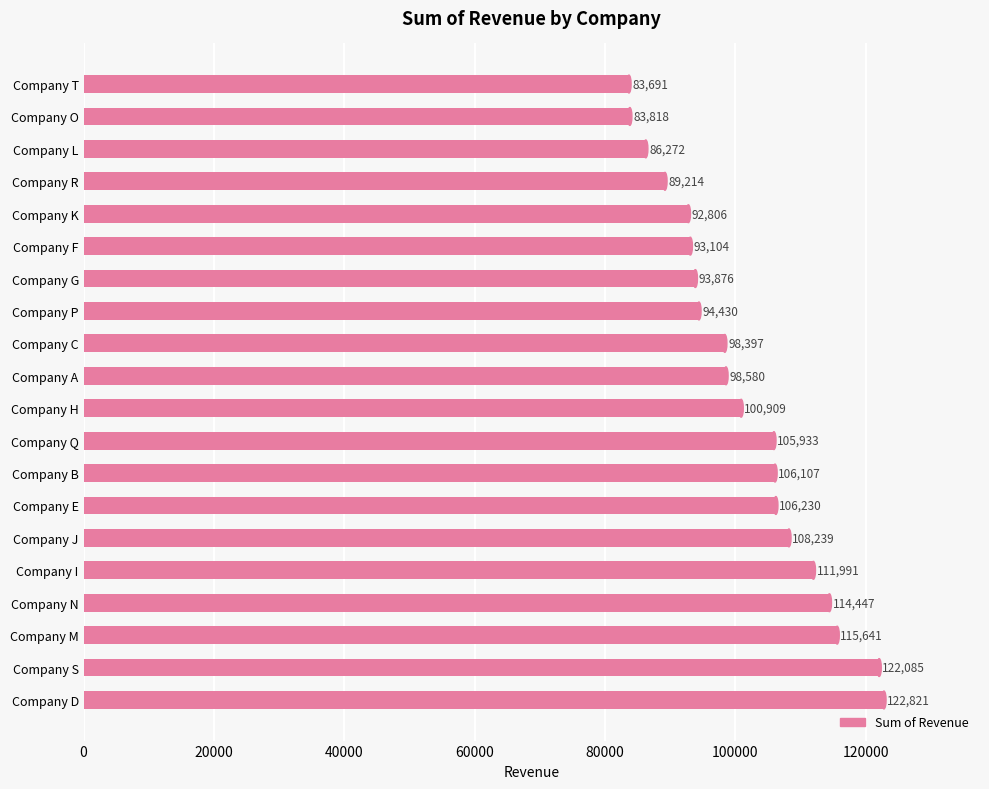

Reading bottom to top, what are all the values shown in this chart?

Company D=122821	Company S=122085	Company M=115641	Company N=114447	Company I=111991	Company J=108239	Company E=106230	Company B=106107	Company Q=105933	Company H=100909	Company A=98580	Company C=98397	Company P=94430	Company G=93876	Company F=93104	Company K=92806	Company R=89214	Company L=86272	Company O=83818	Company T=83691